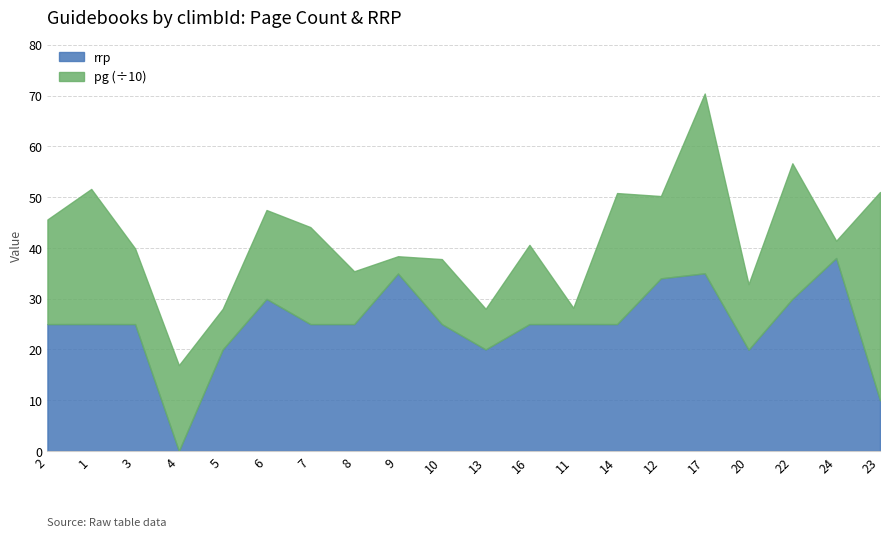

Which series ends up on top after the final intersection of pg and rrp?

pg